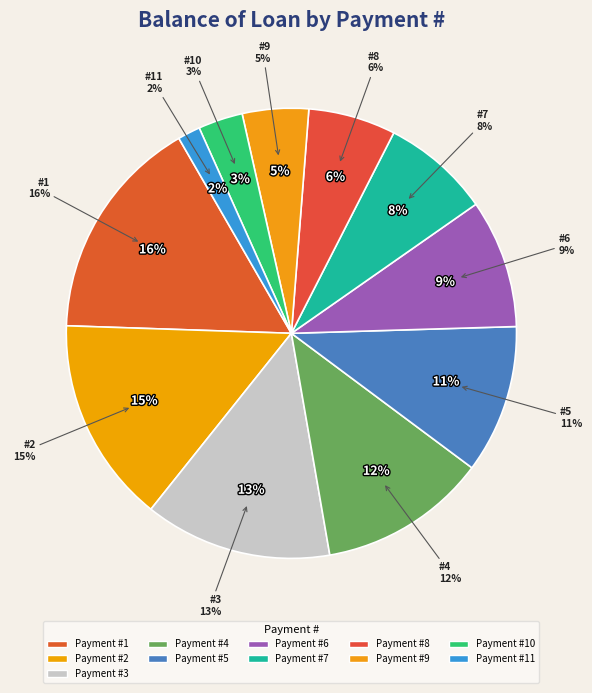

Is there any slice that represents more than half of the pie?

No